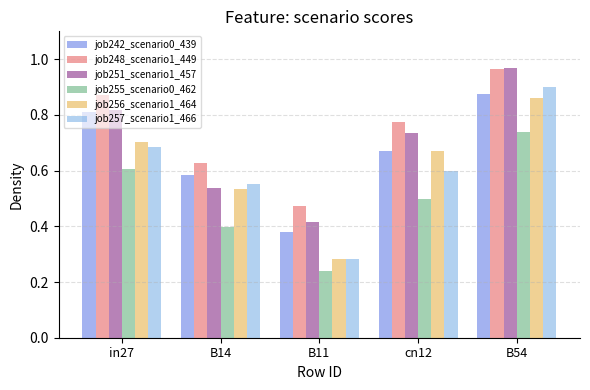

Is the value of job256_scenario1_464 at B11 greater than the value of job251_scenario1_457 at cn12?

No